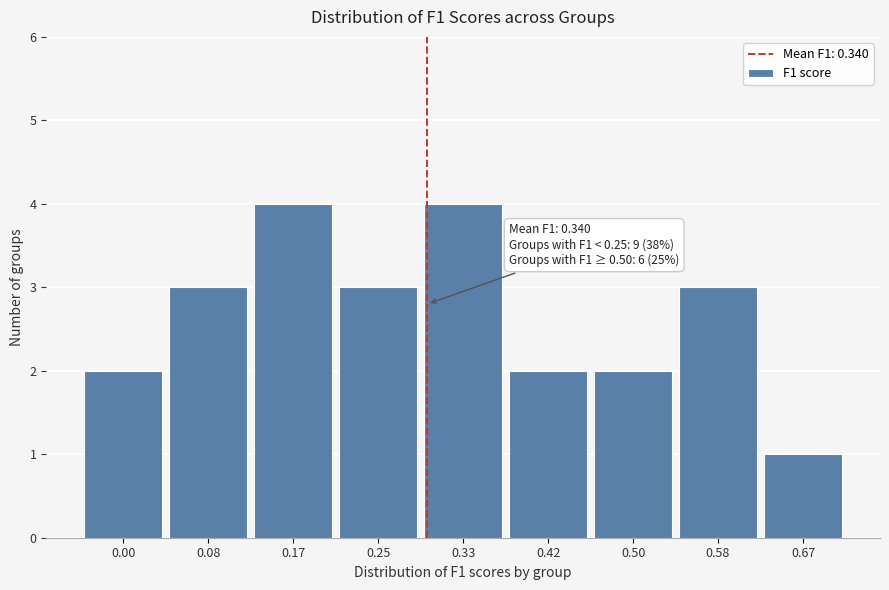

Reading left to right, list all the values displayed in this chart.

0.00=2	0.08=3	0.17=4	0.25=3	0.33=4	0.42=2	0.50=2	0.58=3	0.67=1